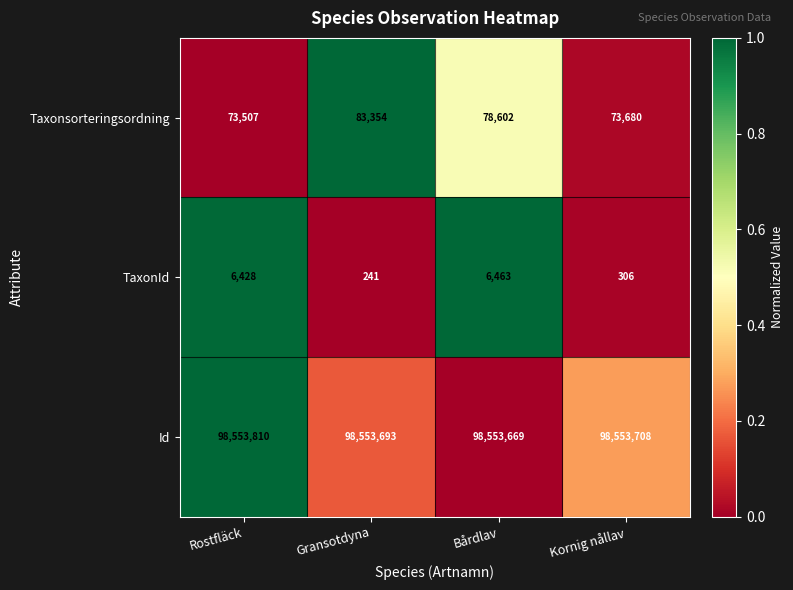

How many categories are shown in the chart?

4